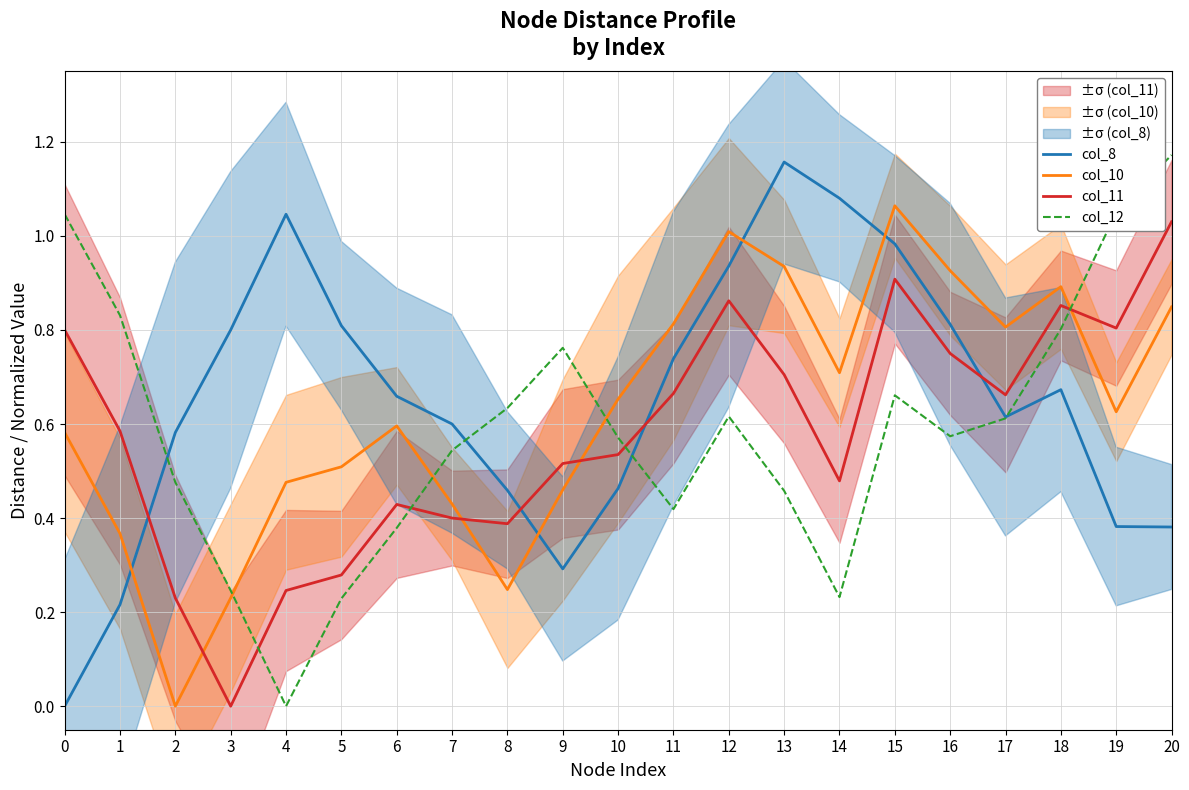

List the series in order of their peak value, highest first.

col_12, col_8, col_10, col_11